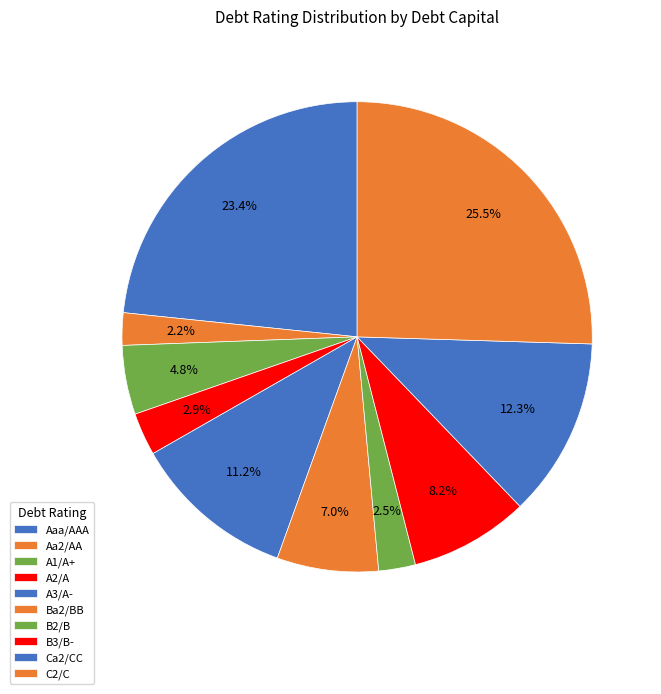

Does A2/A account for over 50% of the chart?

No